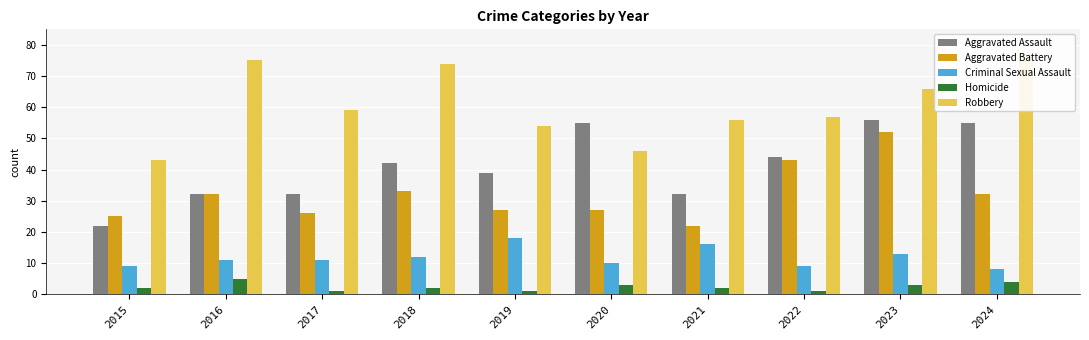

Are the bars grouped side by side (vs. stacked)?

Yes